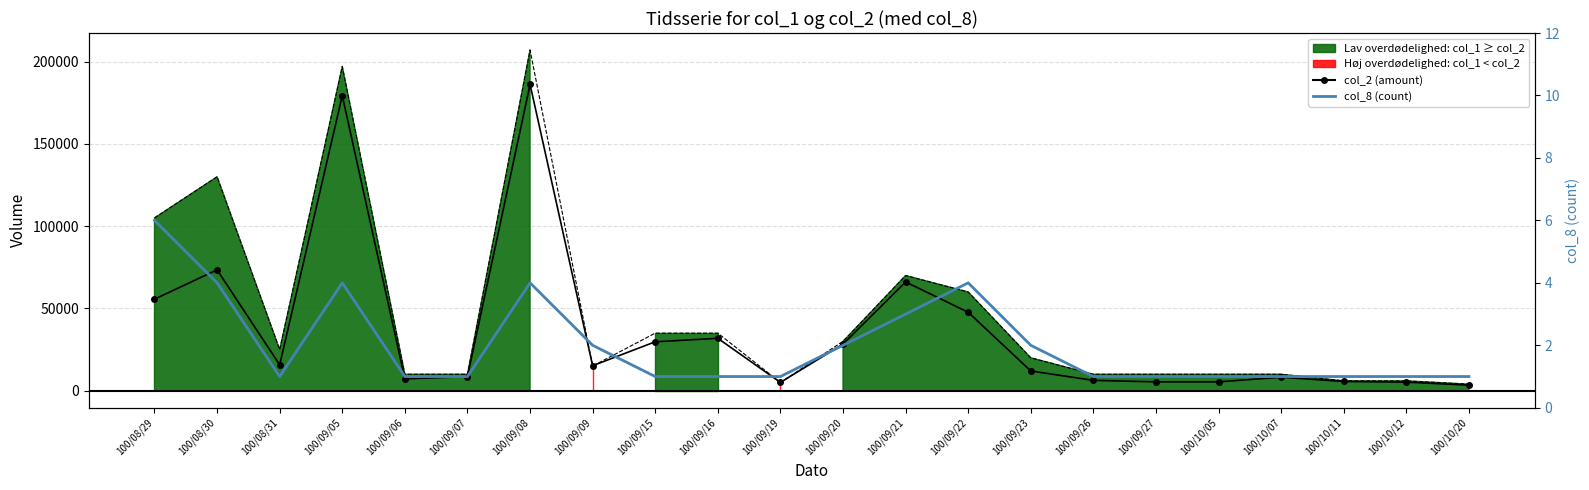

Where does the col_1 (volume) series first go above 20000?

100/08/29